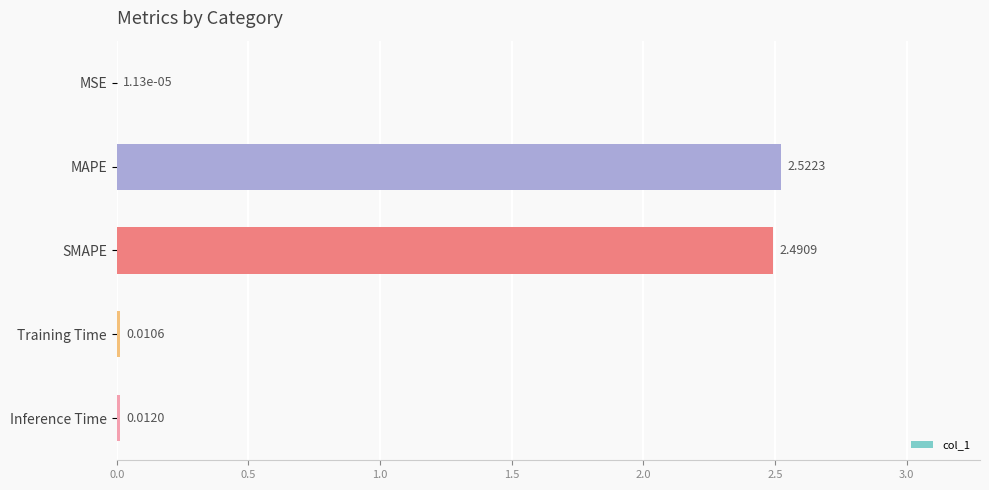

Which label corresponds to the largest value in the chart?

MAPE